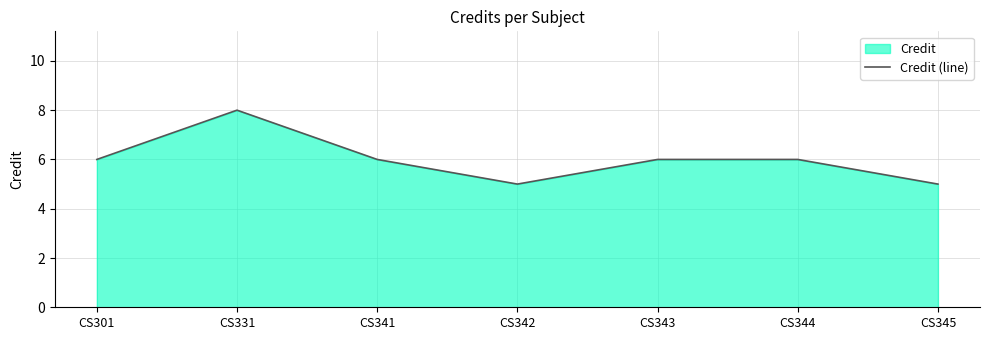

Reading left to right, extract all data points from this chart.

6	8	6	5	6	6	5